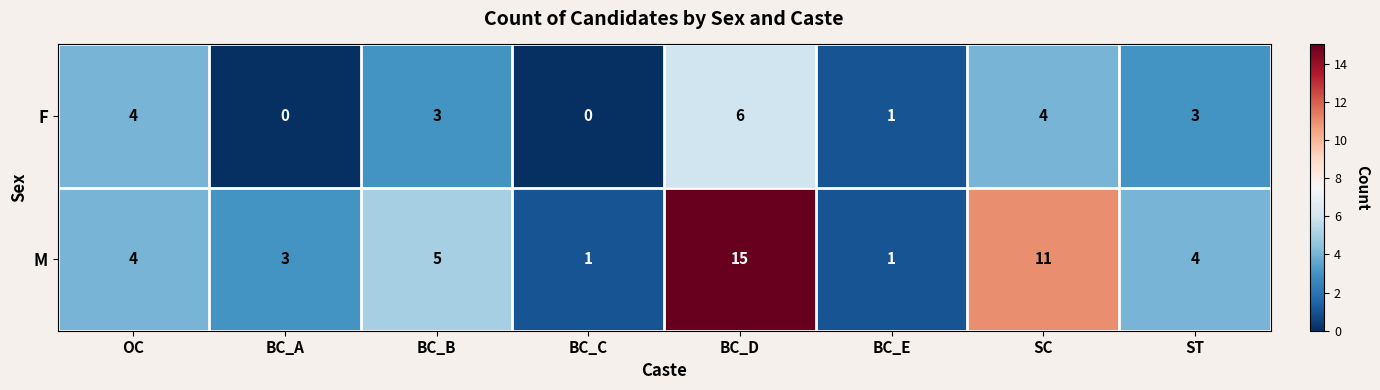

What is the highest value of the M series?

15